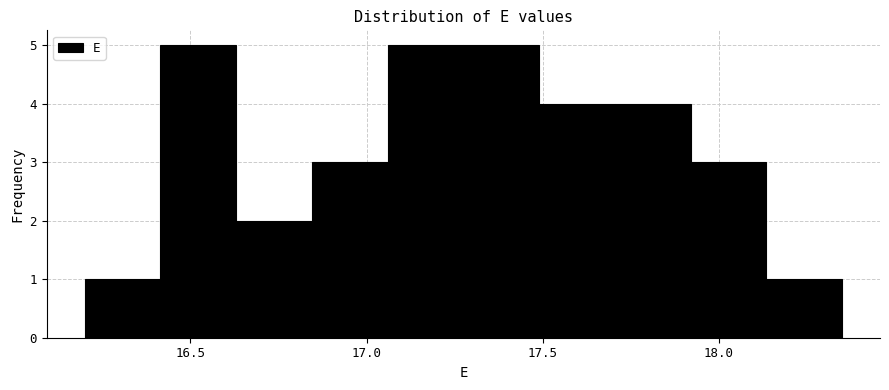

What is the height of the bar covering 17.920 to 18.135 on the x-axis? Neither the bar edges nor the heights are printed on the chart, so give them approximately, as read against the axes.

3